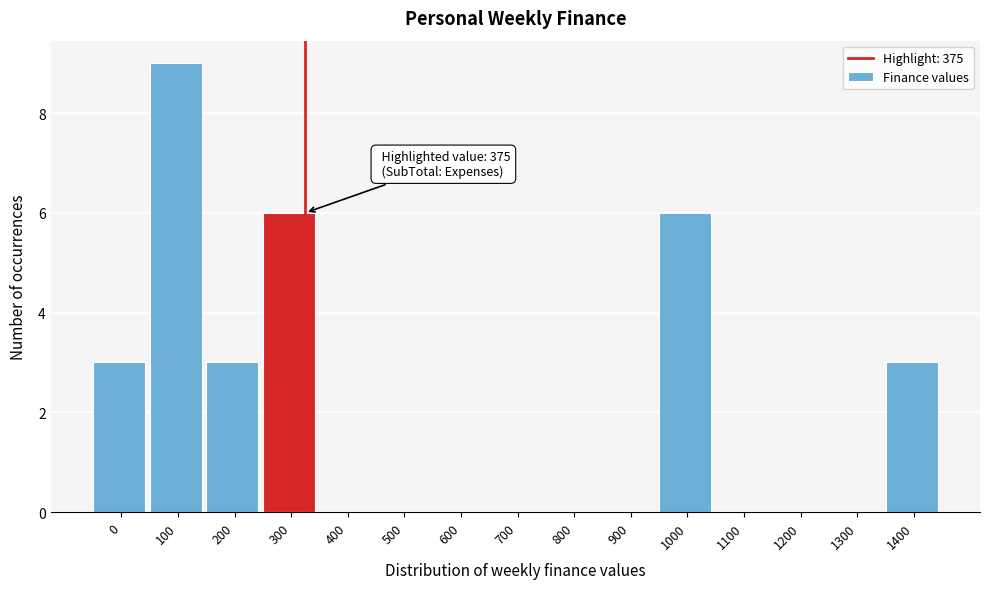

Reading left to right, transcribe all the data shown in this chart.

0=3	100=9	200=3	300=6	400=0	500=0	600=0	700=0	800=0	900=0	1000=6	1100=0	1200=0	1300=0	1400=3